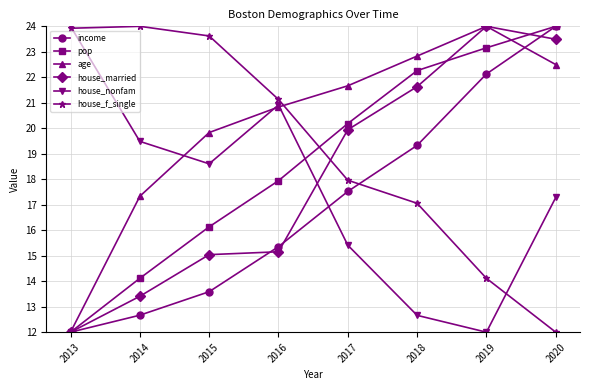

Rank the categories by pop value from lowest to highest.

2013, 2014, 2015, 2016, 2017, 2018, 2019, 2020